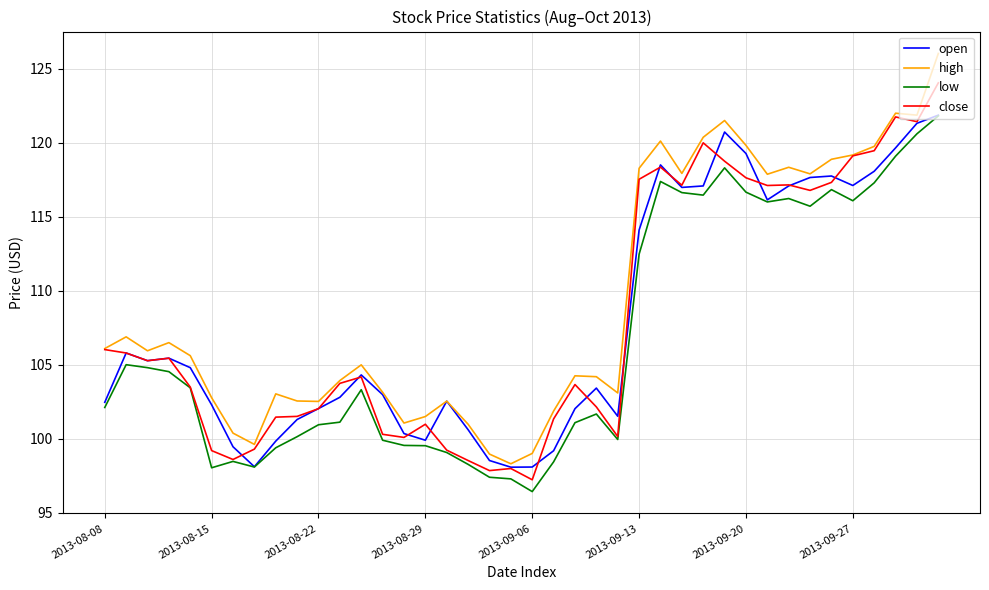

Which series has the widest spread of values?

high